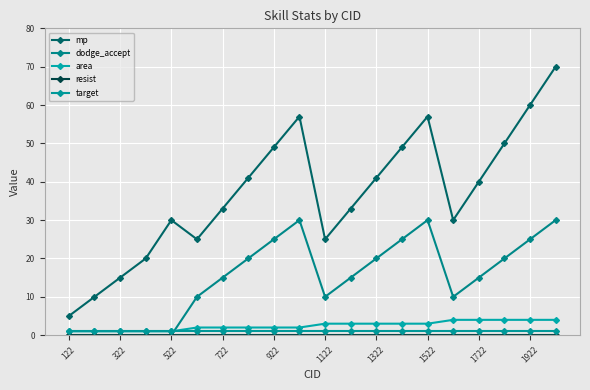

True or false: dodge_accept and mp intersect in this chart.

False